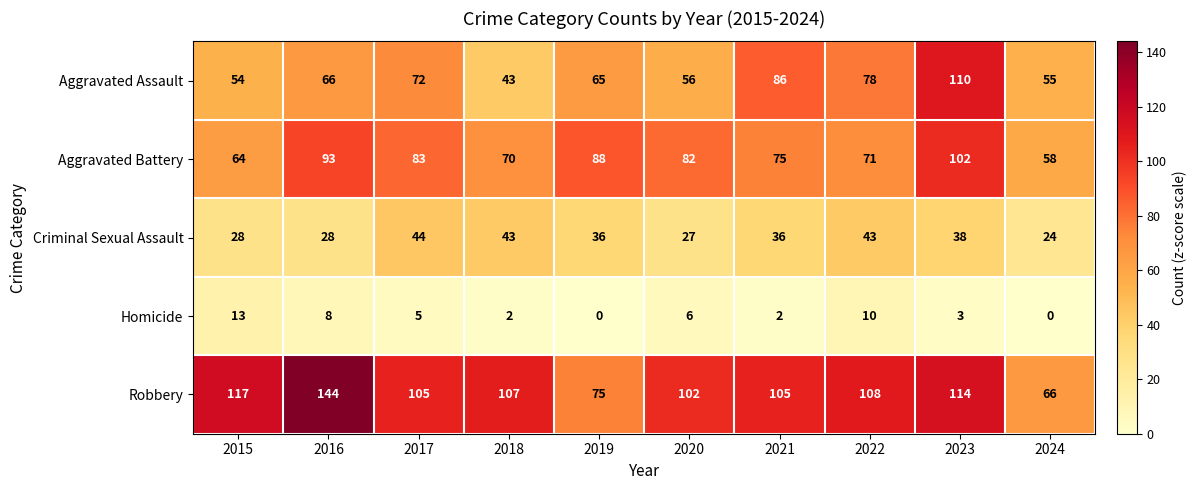

What is the greatest value displayed?

144